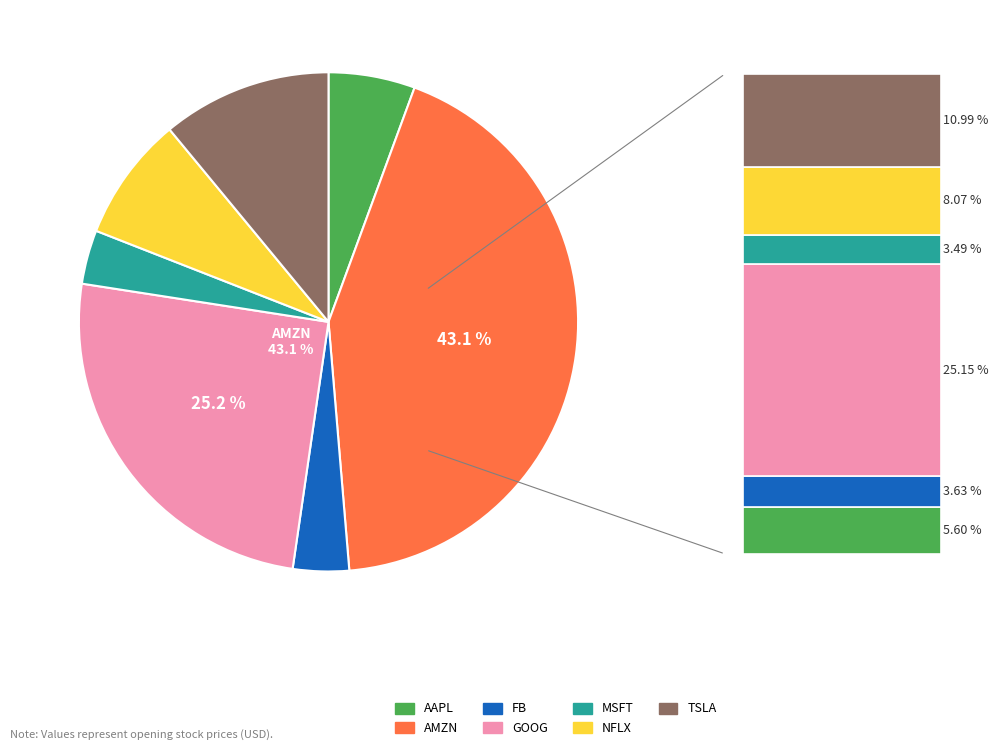

To the nearest percent, what is the average slice percentage?

14%